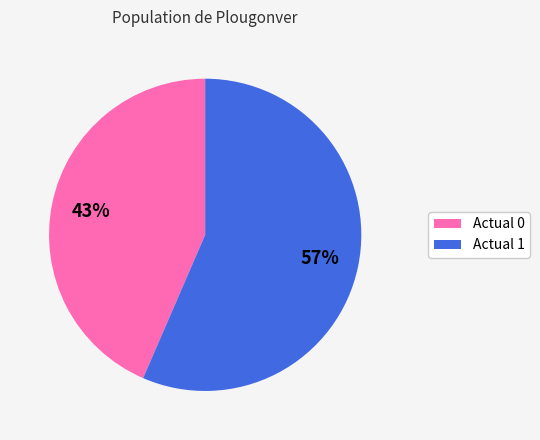

Is Actual 1 the majority of the pie?

Yes